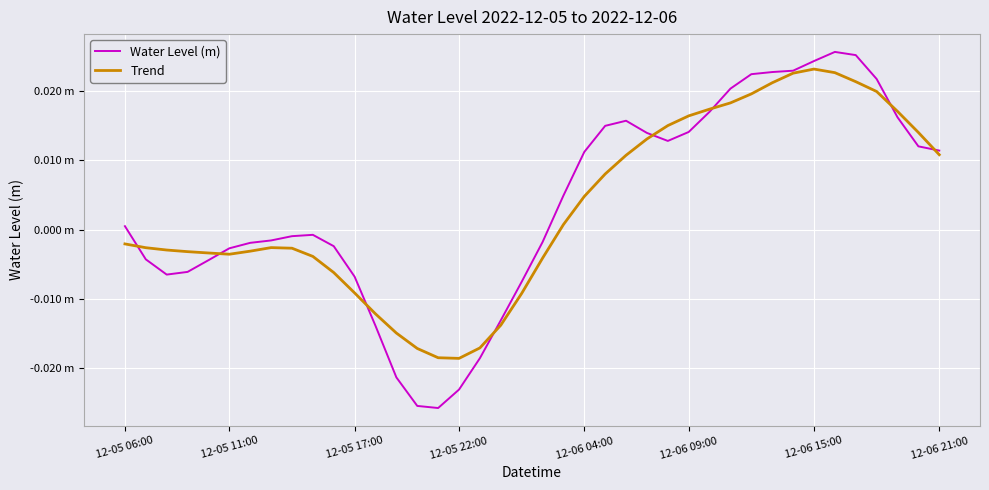

Does the chart display data point markers on the line(s)?

No